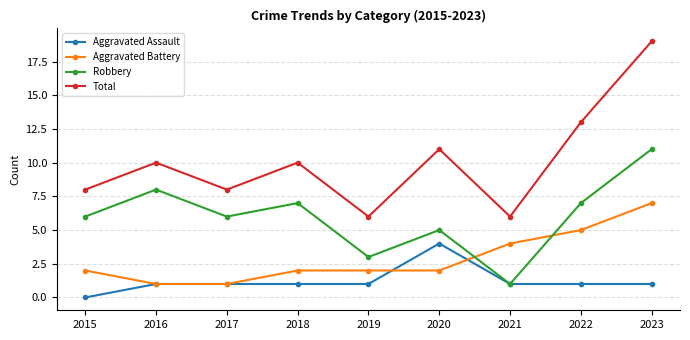

What value does the Aggravated Assault series have at 2019?

1